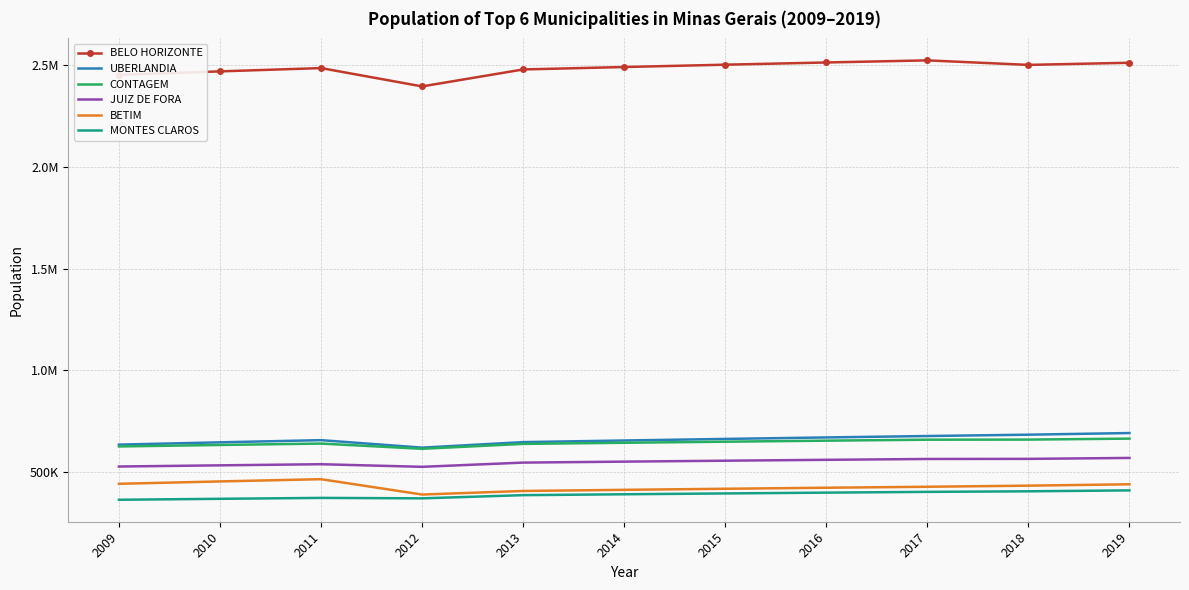

Is the value of JUIZ DE FORA at 2018 greater than the value of BETIM at 2013?

Yes